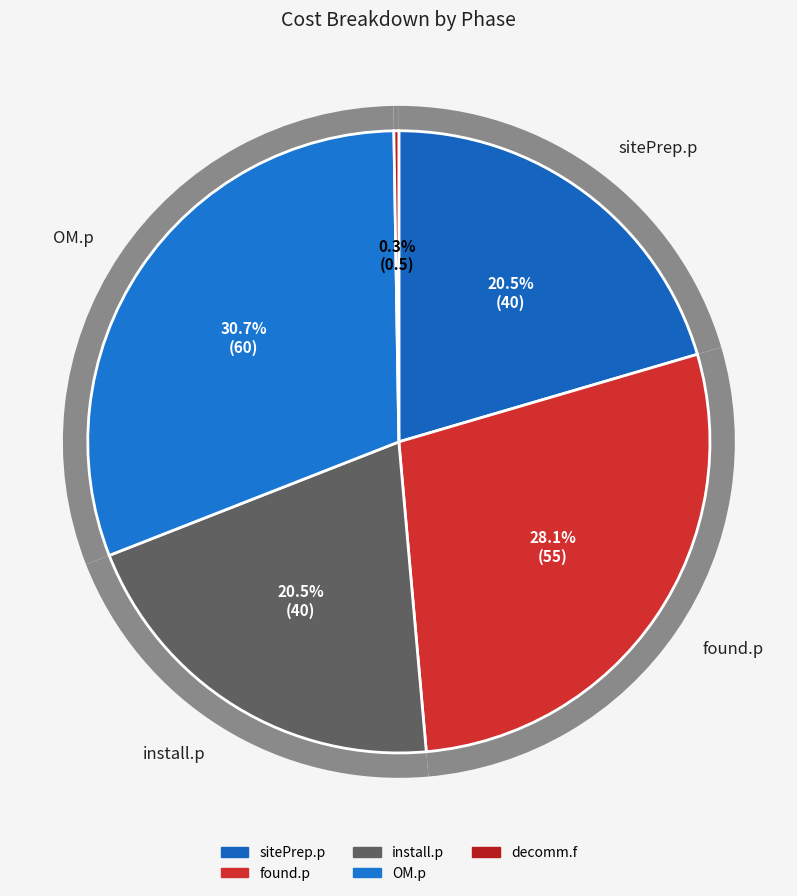

The install.p slice represents 20% of the pie. True or false?

True